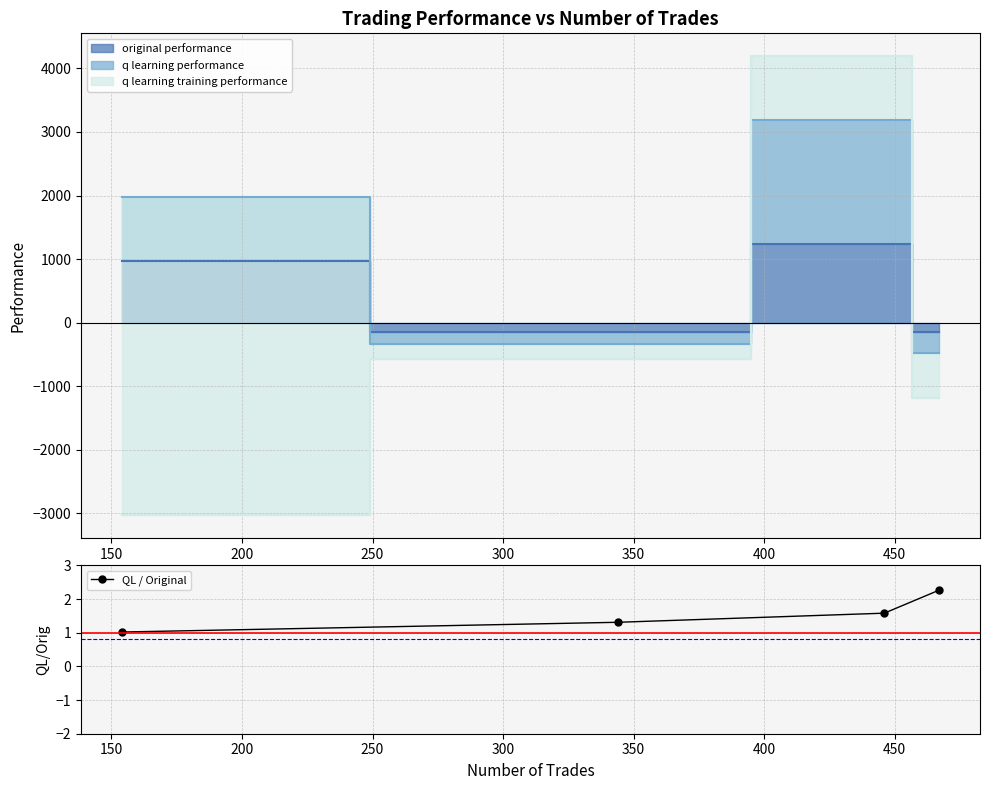

What is the minimum value for QL / Original?

1.0